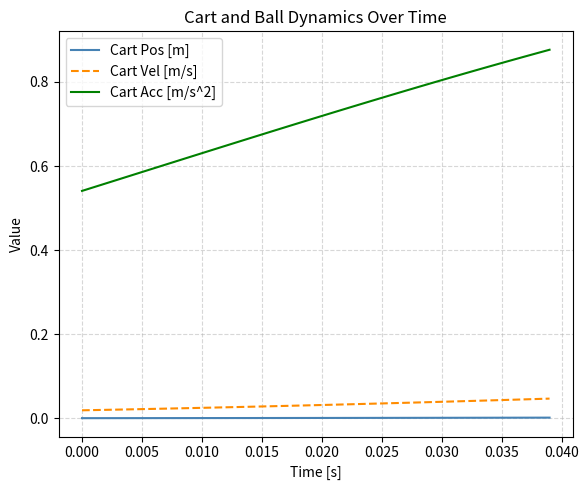

Which series has the largest total across all categories?

Cart Acc [m/s^2]